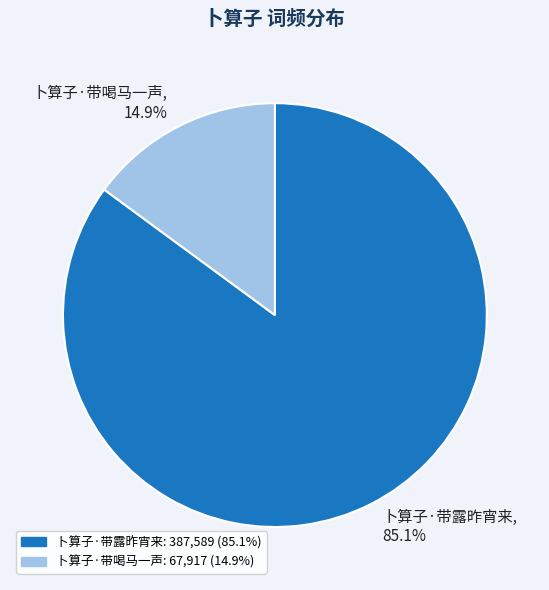

Which category has the biggest portion of the pie?

卜算子·带露昨宵来